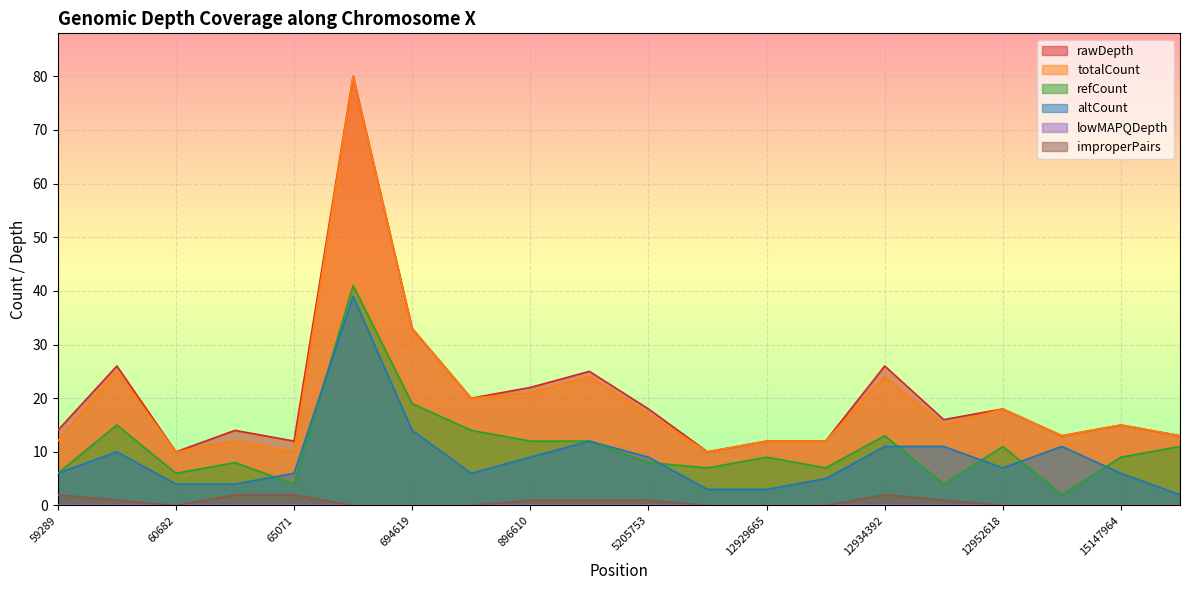

What is the value of the totalCount point at the 5th from the left?

10